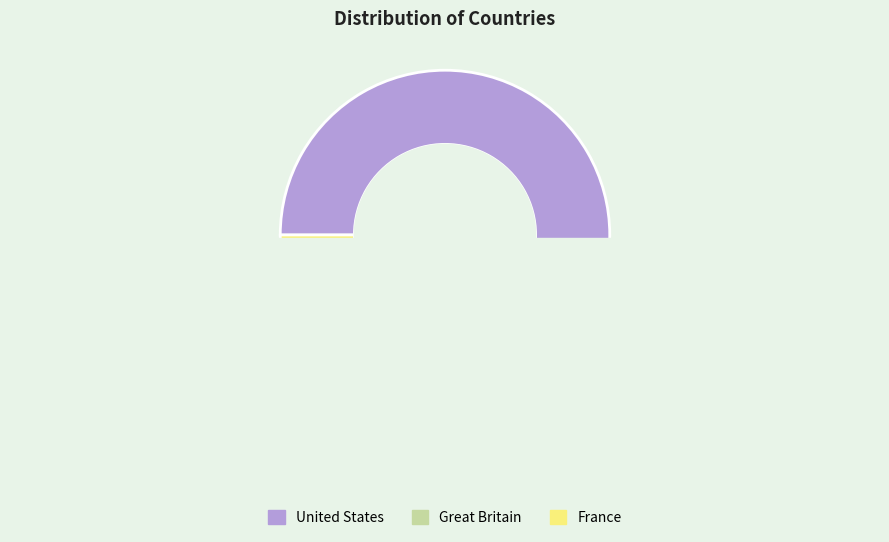

To the nearest percent, what is the average slice percentage?

33%